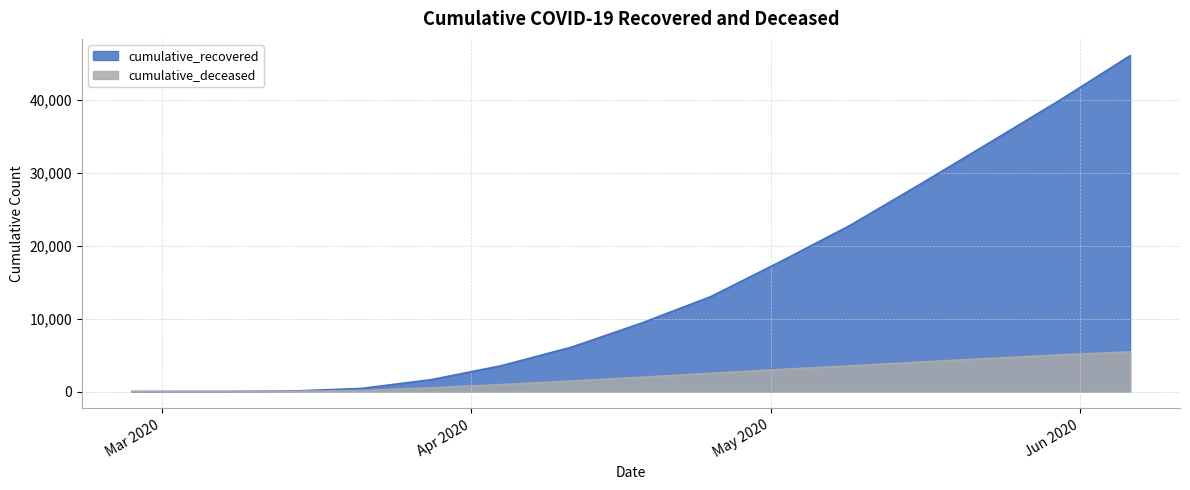

Which category has the lowest value in the cumulative_deceased series?

2020-02-27